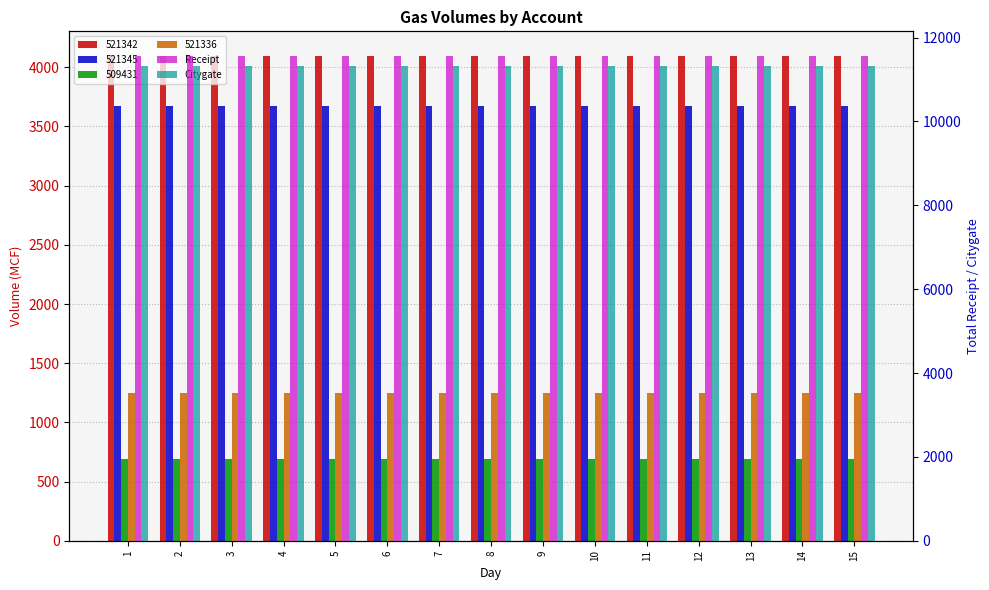

Between 6 and 8, which series saw the biggest shift?

Receipt